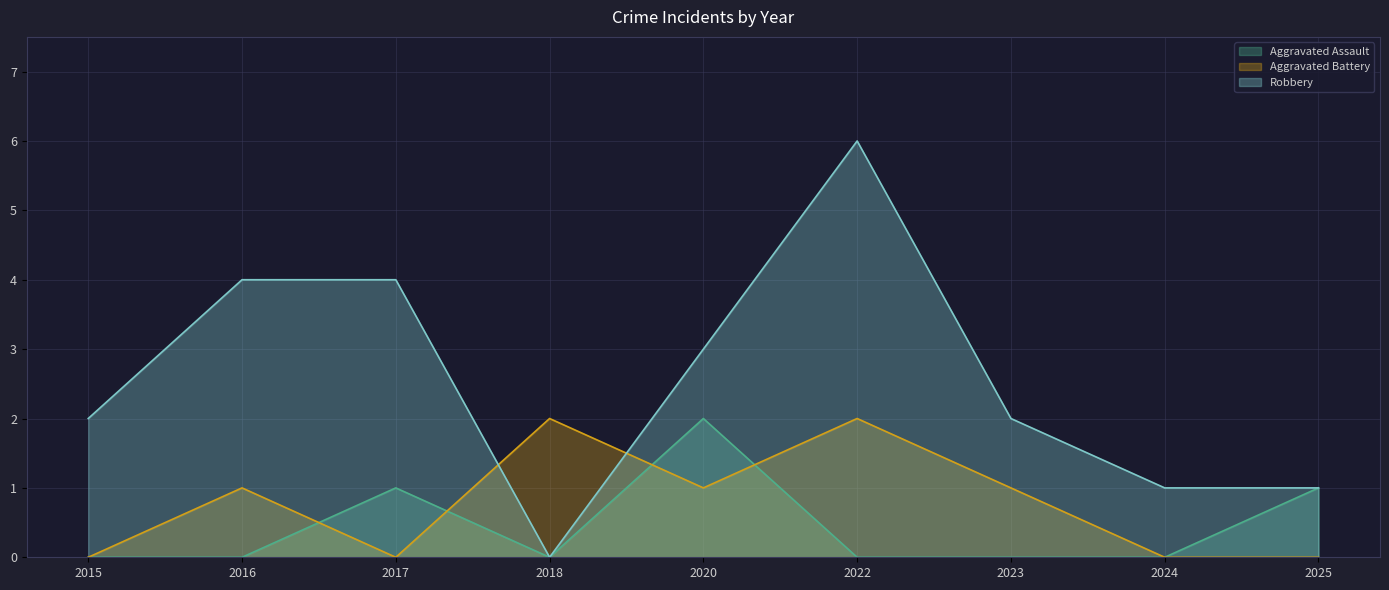

The Aggravated Assault series shows 1 at 2018. True or false?

False